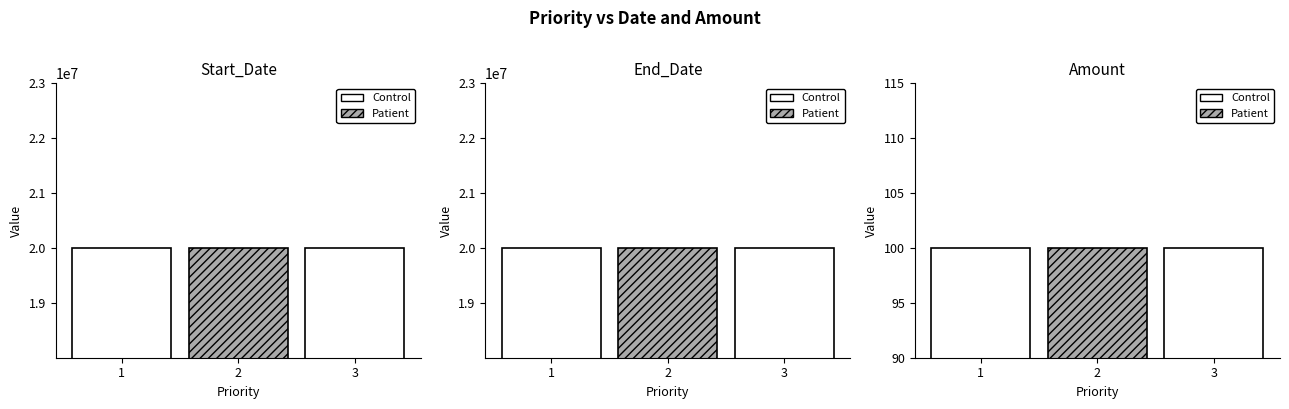

Which series has the largest total across all categories?

Start_Date